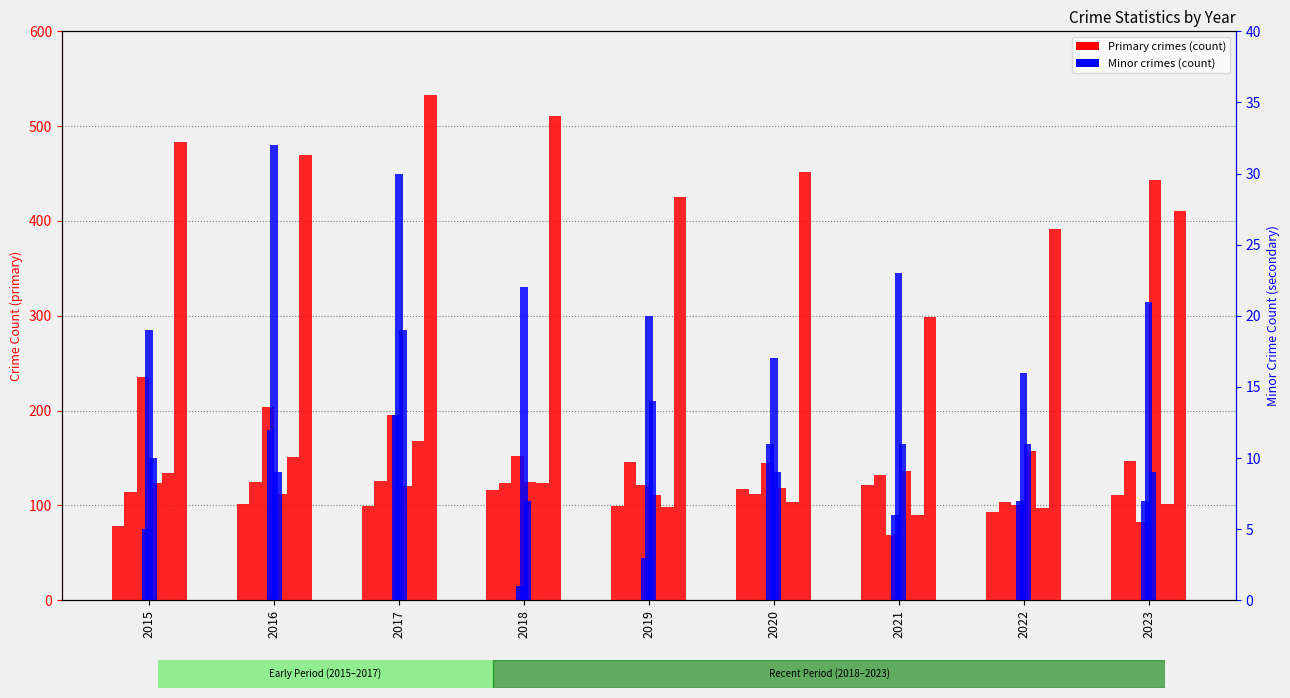

At which category is the sum across all series the highest?

2020